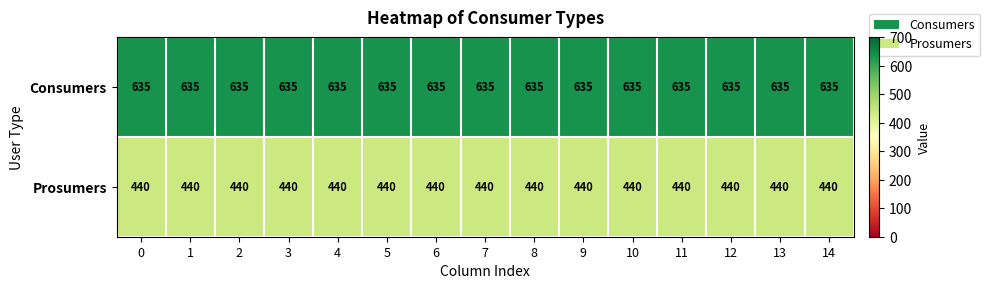

Is it true that Prosumers equals 440 at 2?

True